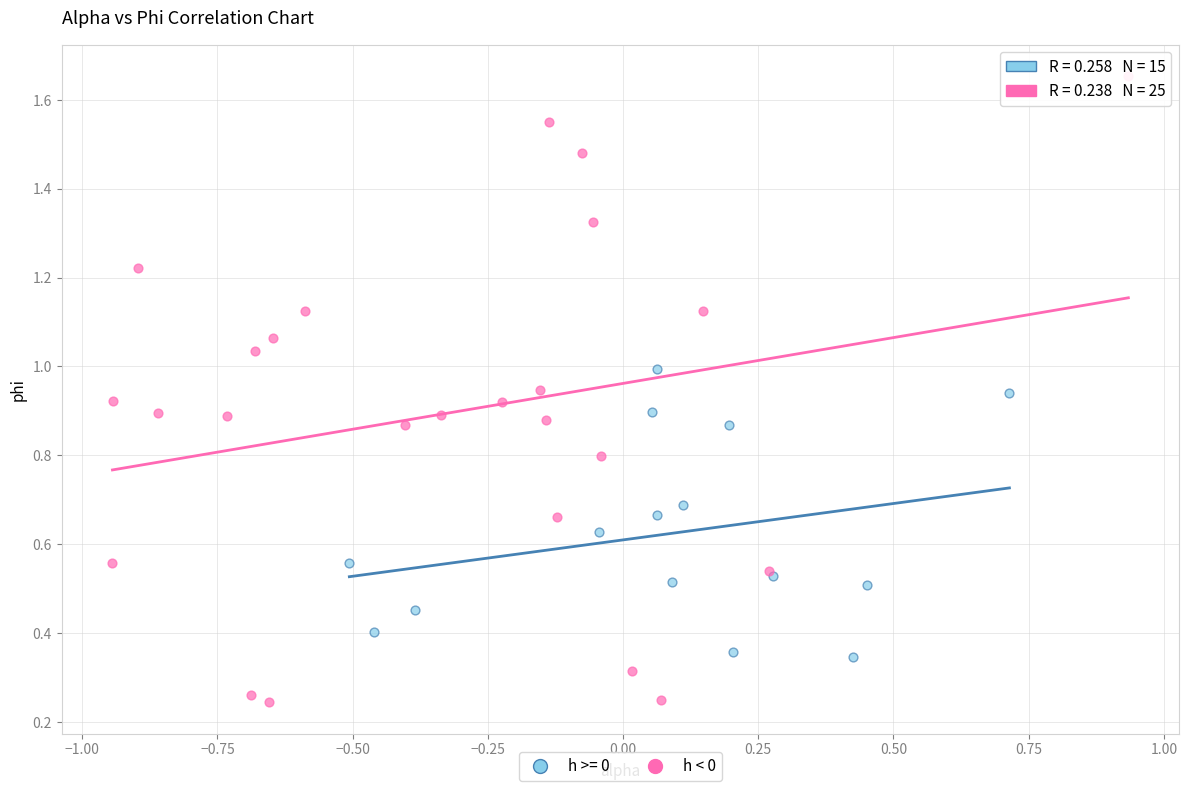

Which series has the widest spread of Y values?

h < 0